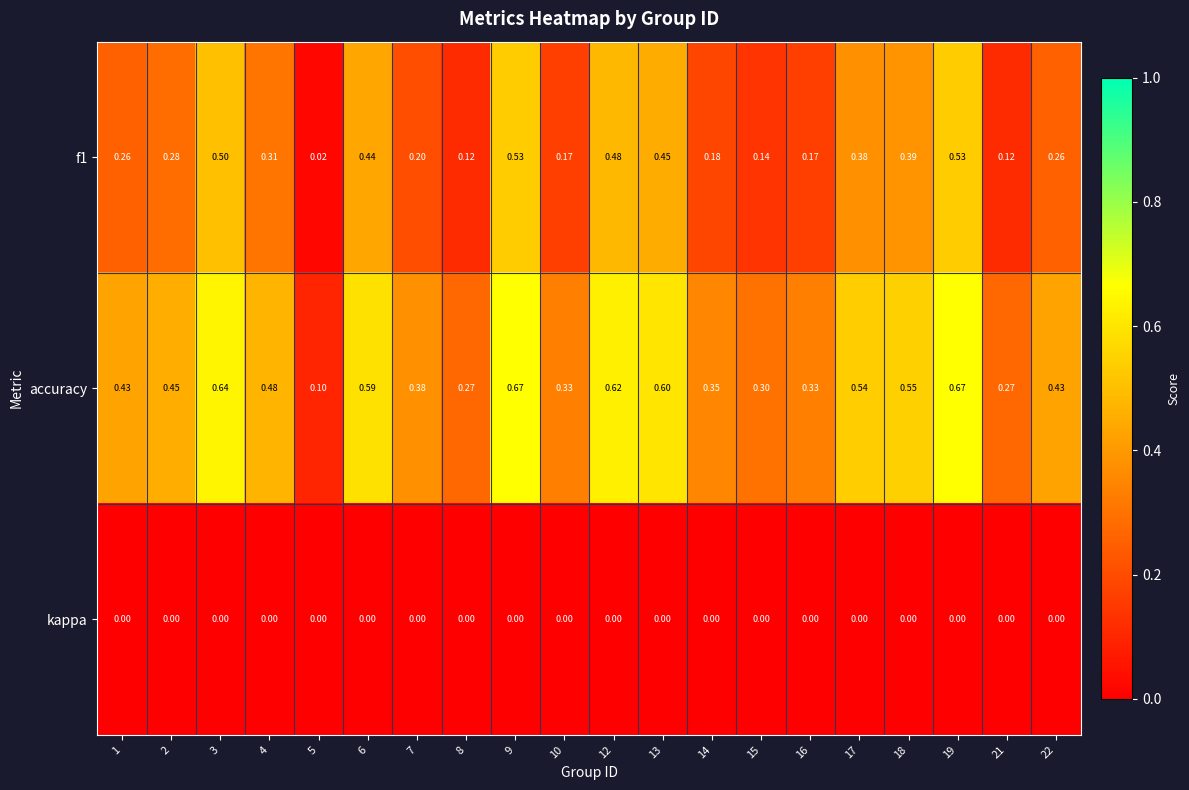

Rank the series at 6 from lowest to highest value.

kappa, f1, accuracy